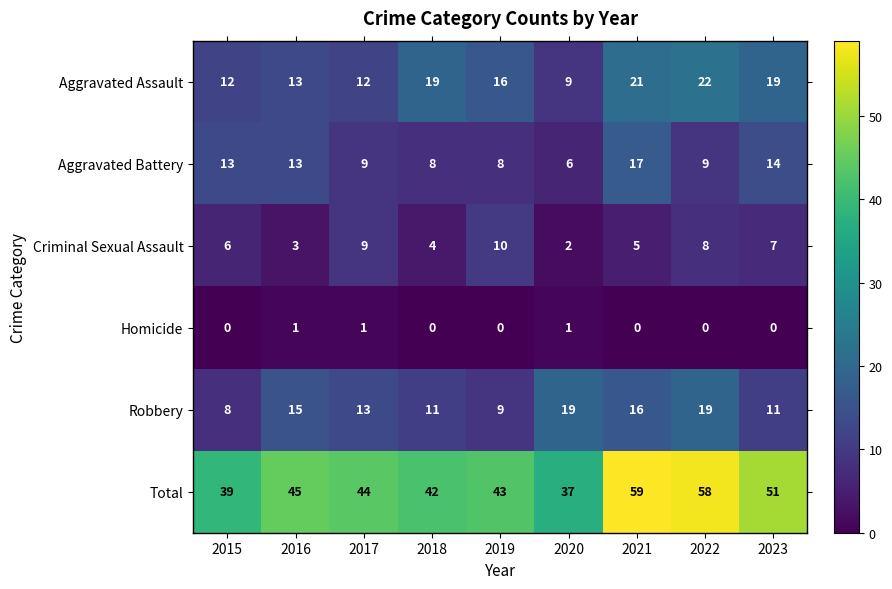

What is the difference between the maximum and minimum values in the Total series?

22